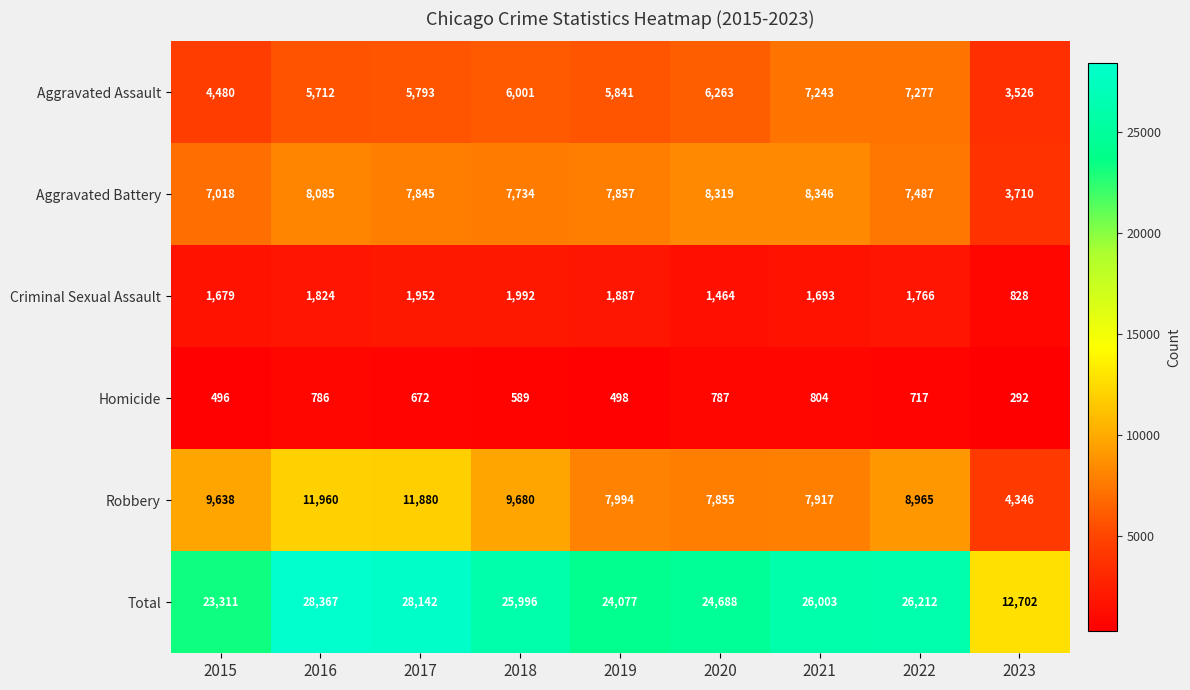

Which series changed the most between 2020 and 2022?

Total